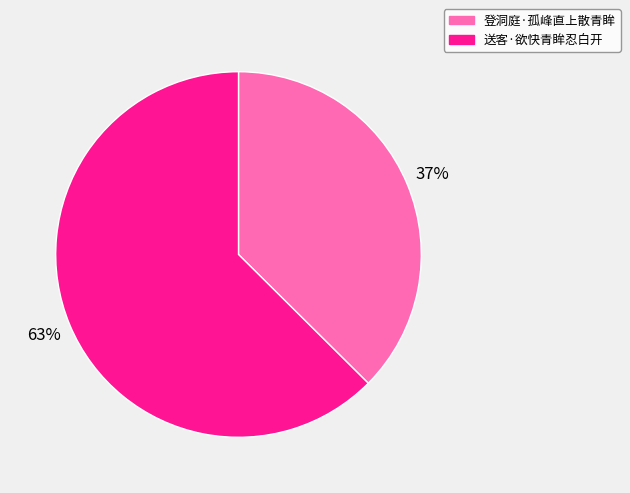

To the nearest percent, what is the combined percentage of 送客·欲快青眸忍白开 and 登洞庭·孤峰直上散青眸?

100%